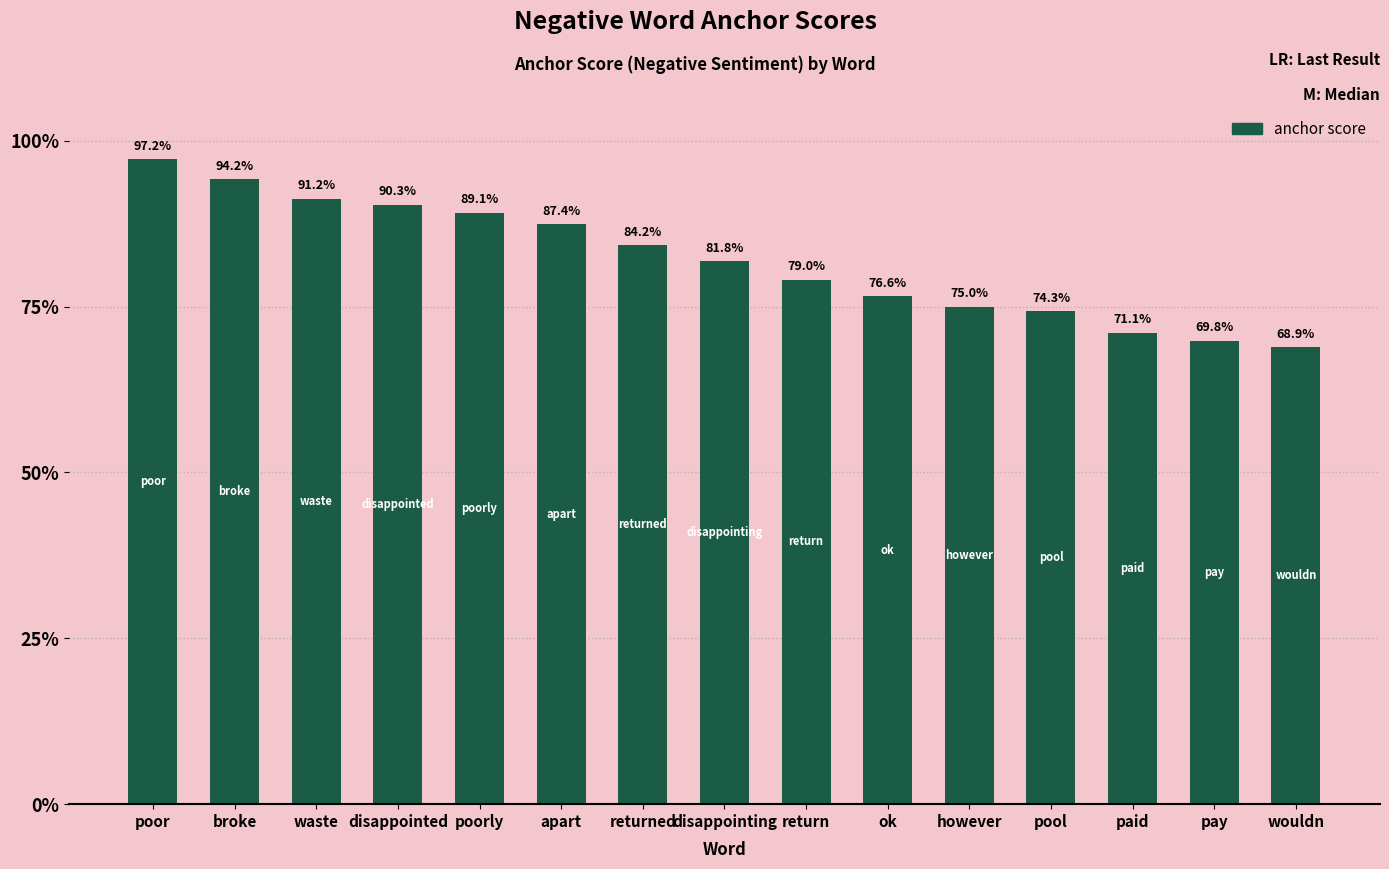

Which category has the highest value across all series?

poor